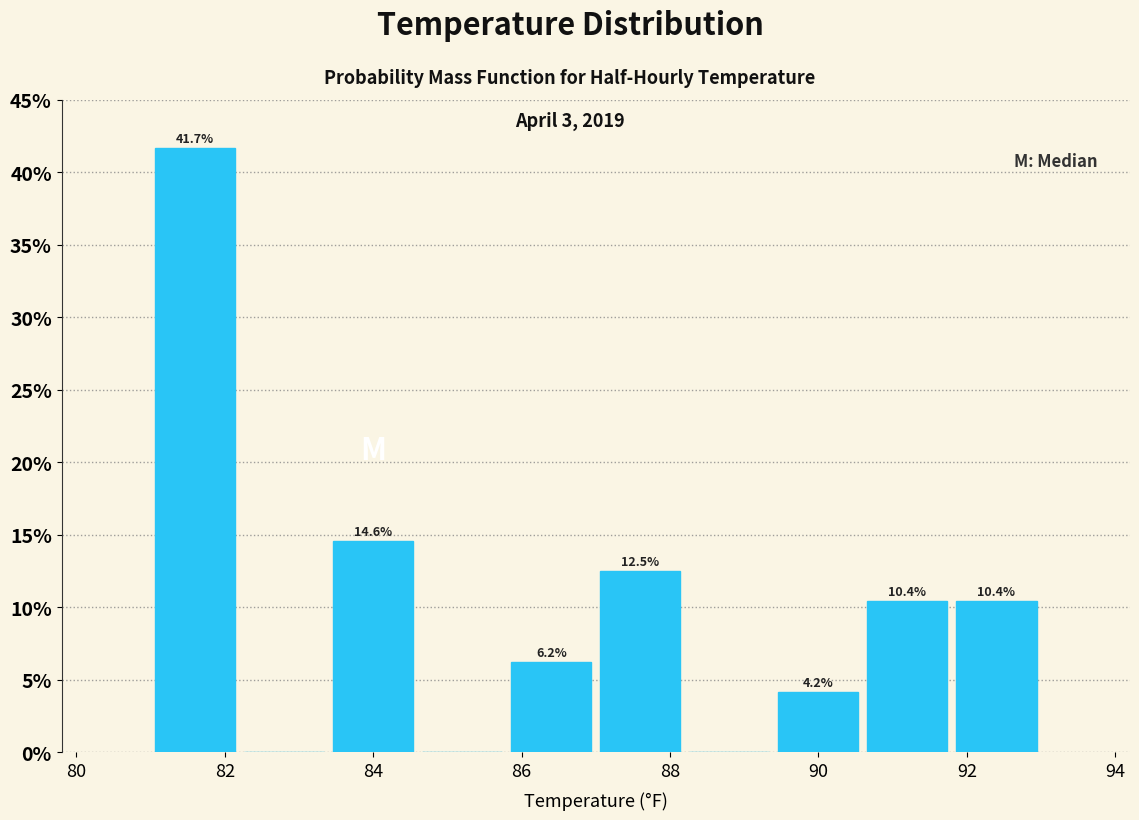

Over which range of the x-axis is the bar tallest?

81.0 to 82.2